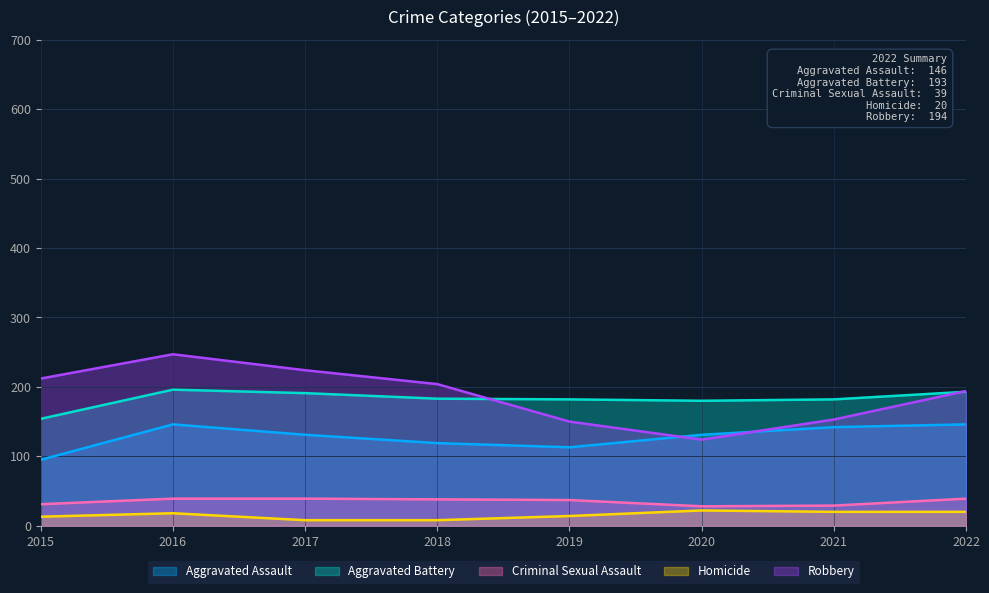

Reading left to right, list all the values displayed in this chart.

Aggravated Assault: 95	146	131	119	113	131	142	146
Aggravated Battery: 154	196	191	183	182	180	182	193
Criminal Sexual Assault: 31	39	39	38	37	28	29	39
Homicide: 13	18	8	8	14	22	20	20
Robbery: 212	247	224	204	150	124	153	194